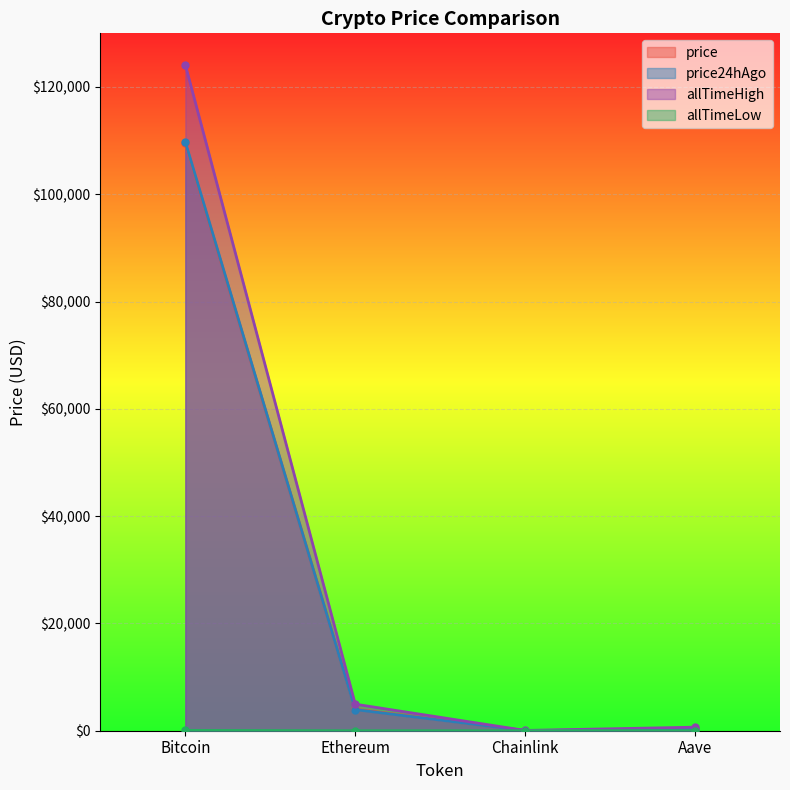

Rank the series at Aave from lowest to highest value.

allTimeLow, price24hAgo, price, allTimeHigh